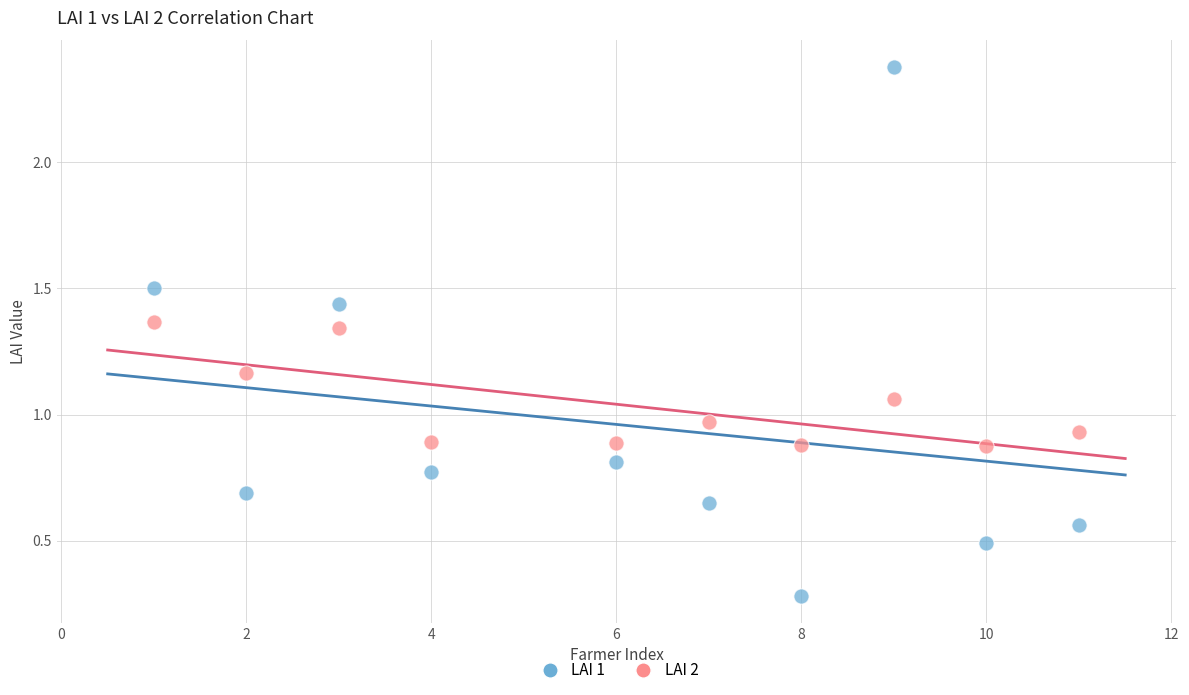

Which series has the largest Y range (max minus min)?

LAI 1